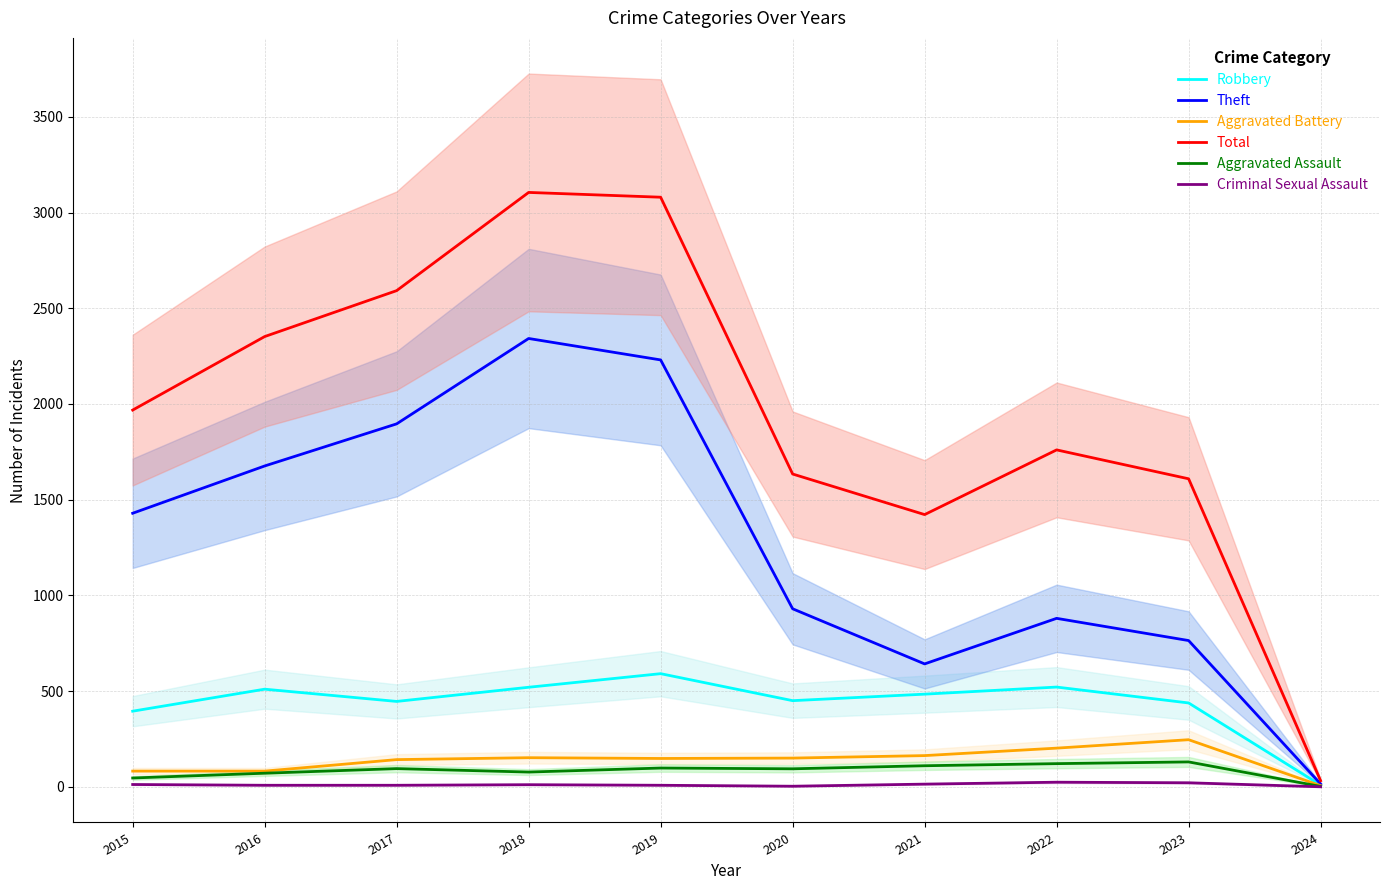

Which series has the widest spread of values?

Total